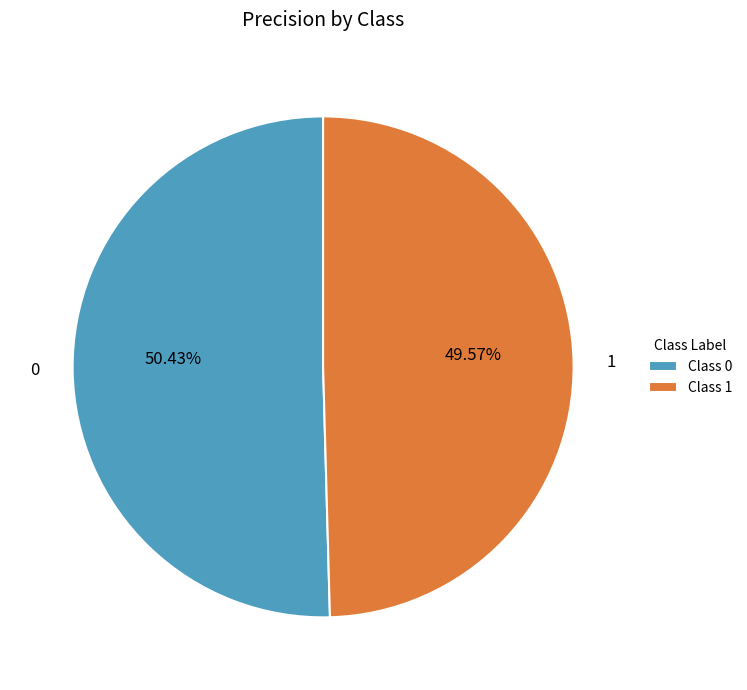

Rank the categories by value from lowest to highest.

Class 1, Class 0